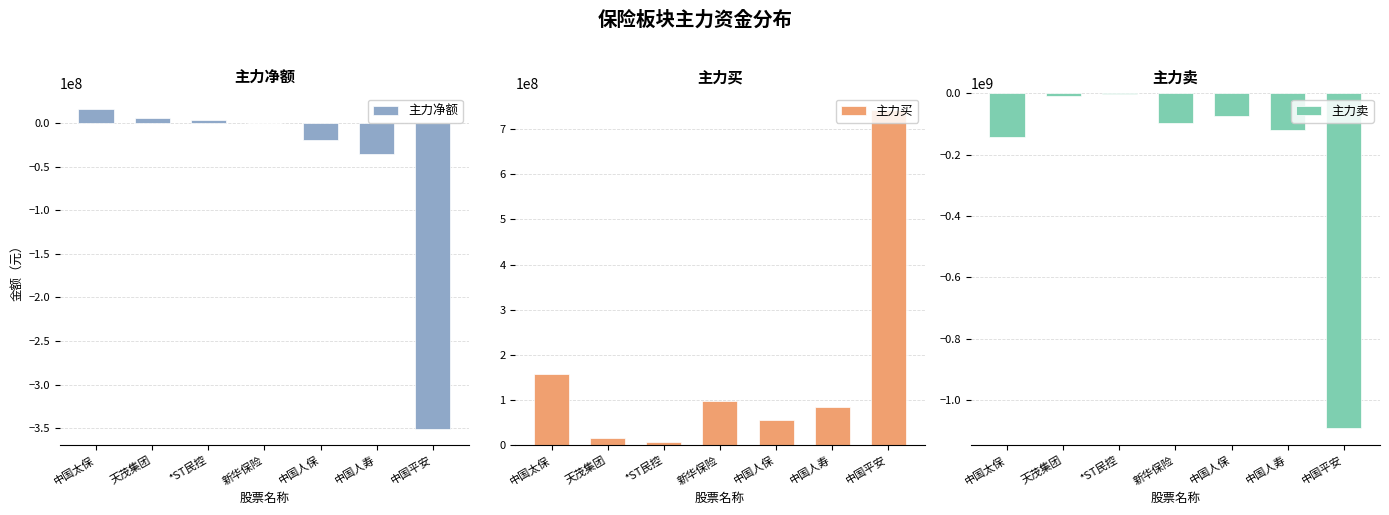

What is the highest value of the 主力买 series?

742187877